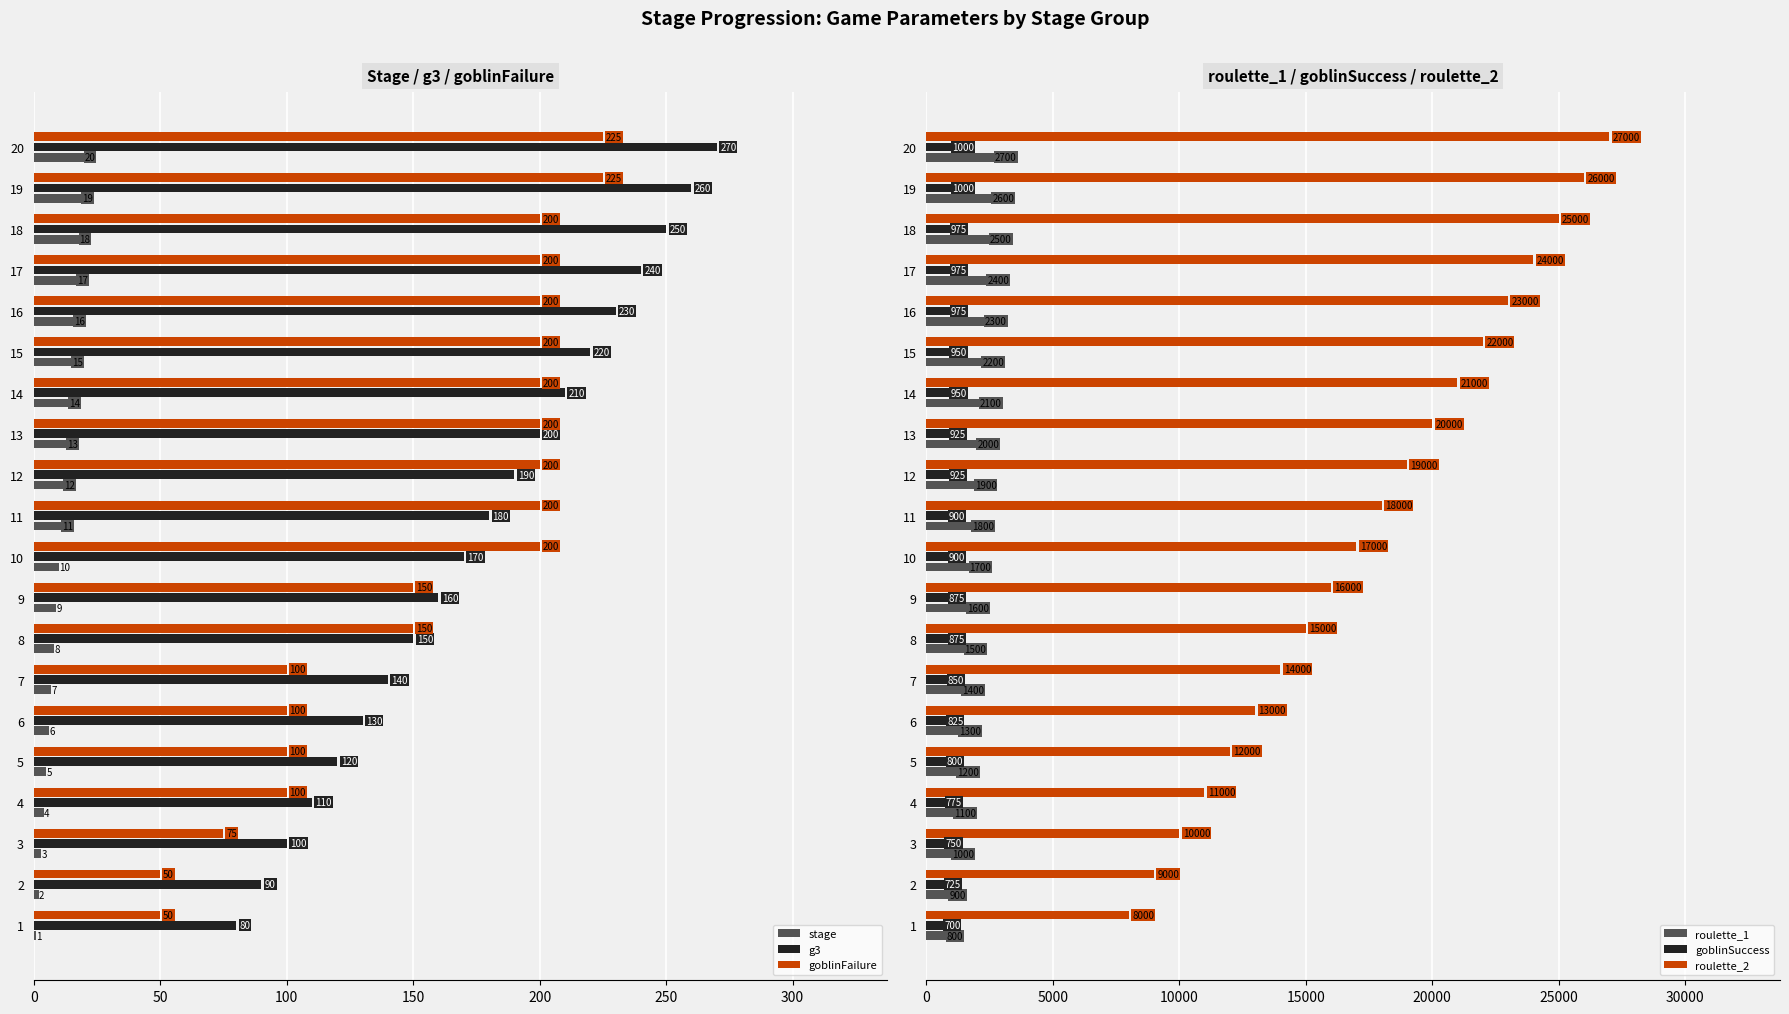

List the series in order of their peak value, highest first.

roulette_2, roulette_1, goblinSuccess, g3, goblinFailure, stage